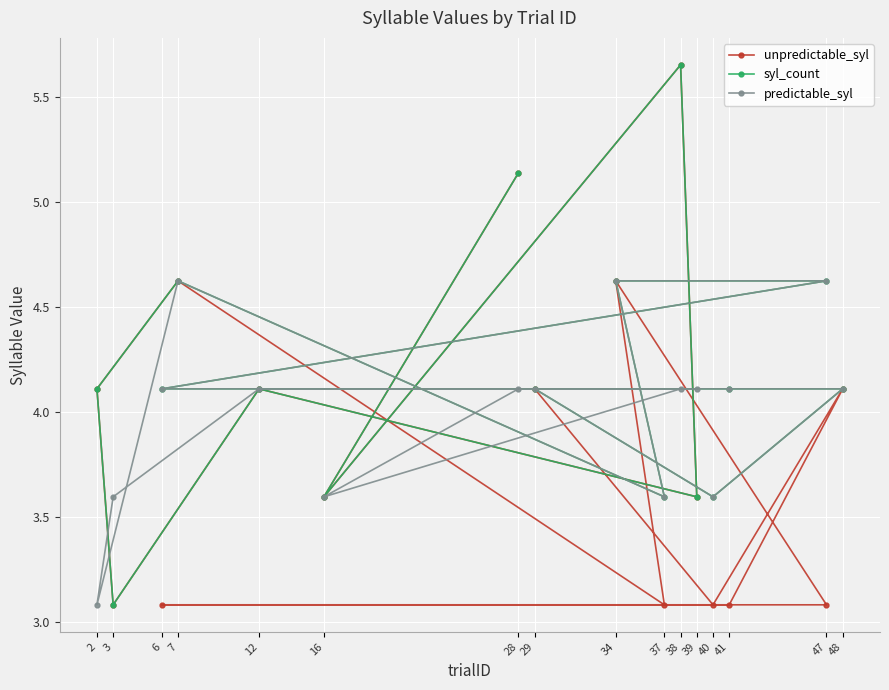

Rank the series at 37 from lowest to highest value.

unpredictable_syl, syl_count, predictable_syl